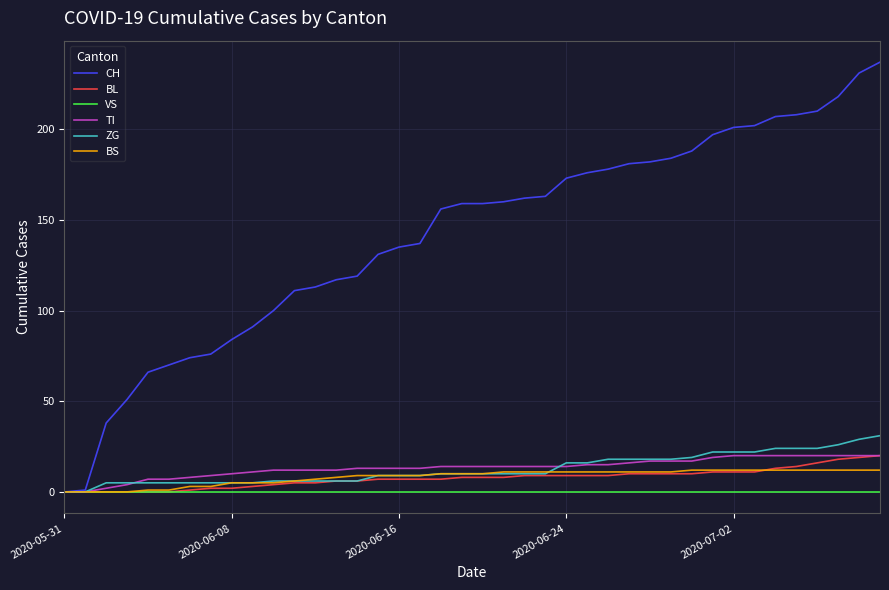

What is the sum of all BL values?

304